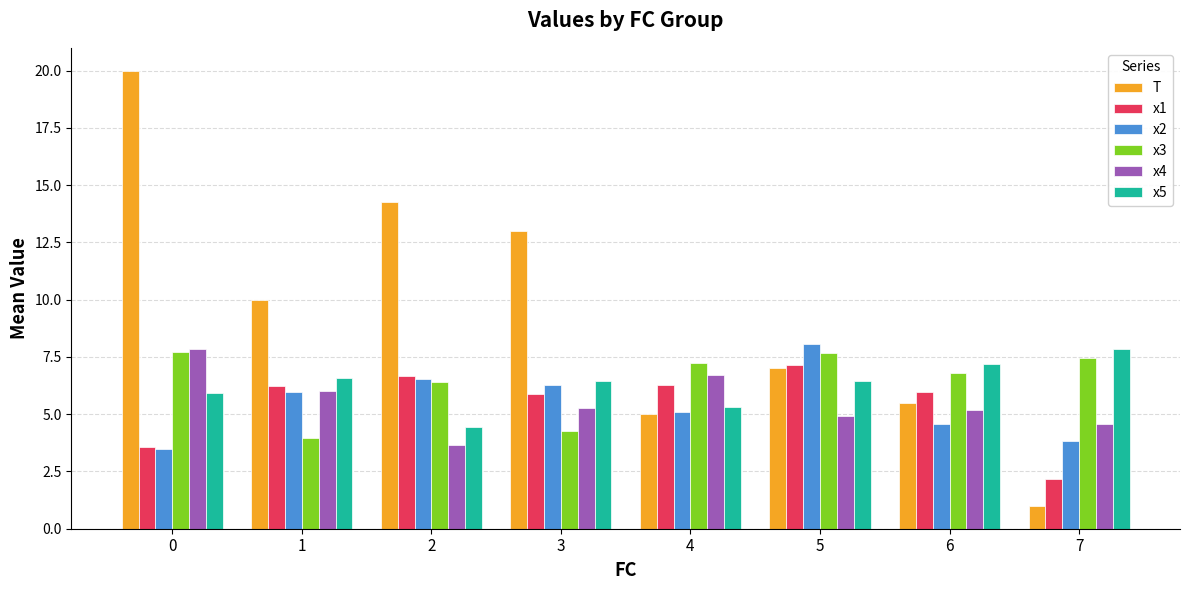

The x3 series shows 2.3 at 3. True or false?

False